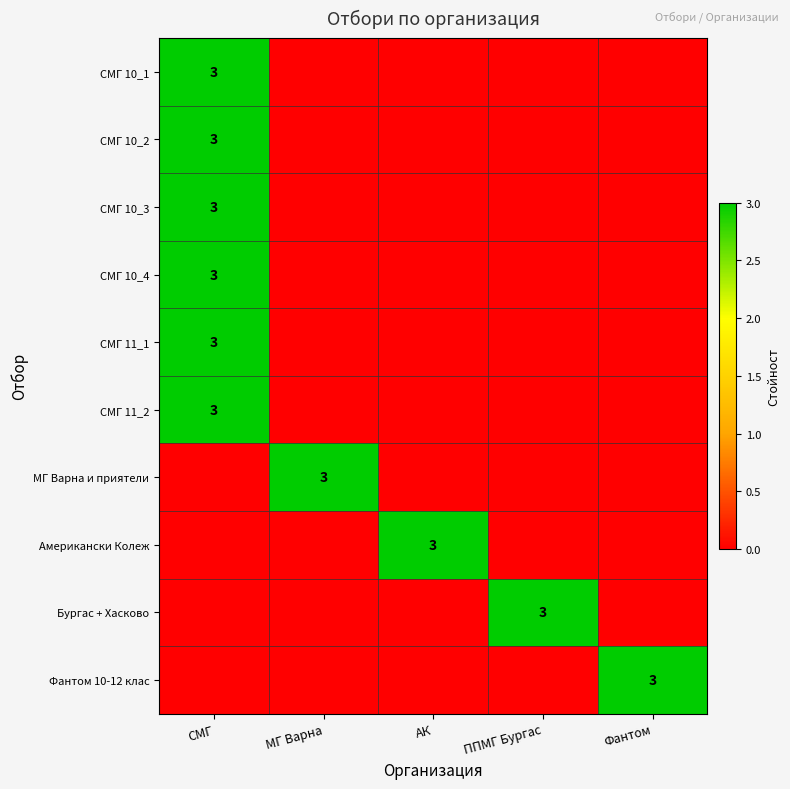

What is the sum of all СМГ 11_1 values?

3